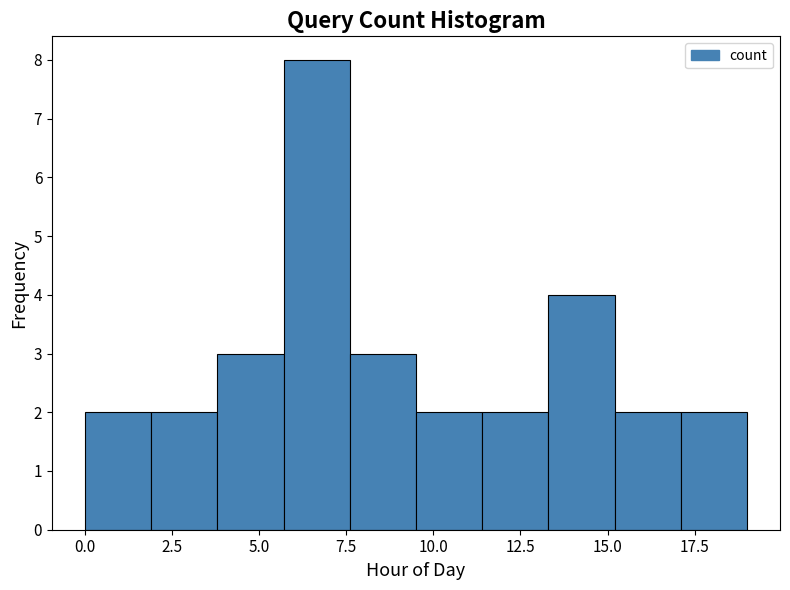

Around what value on the x-axis is the tallest bar? Give the approximate position of its centre, as read against the axis.

6.5